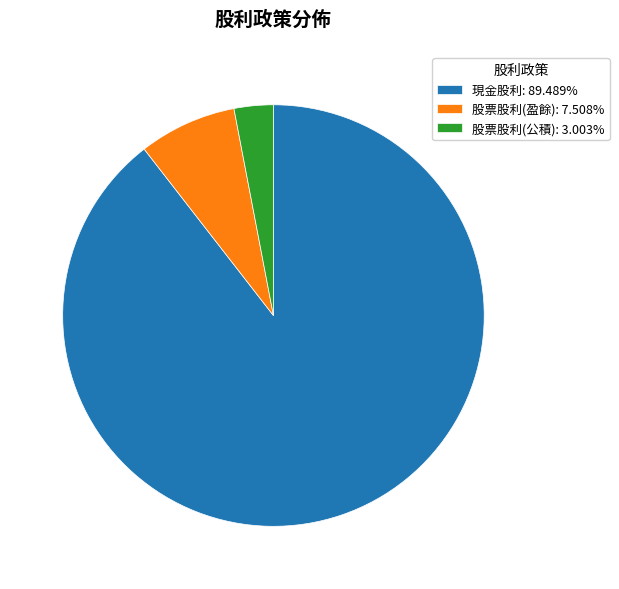

The 現金股利 slice represents 99% of the pie. True or false?

False